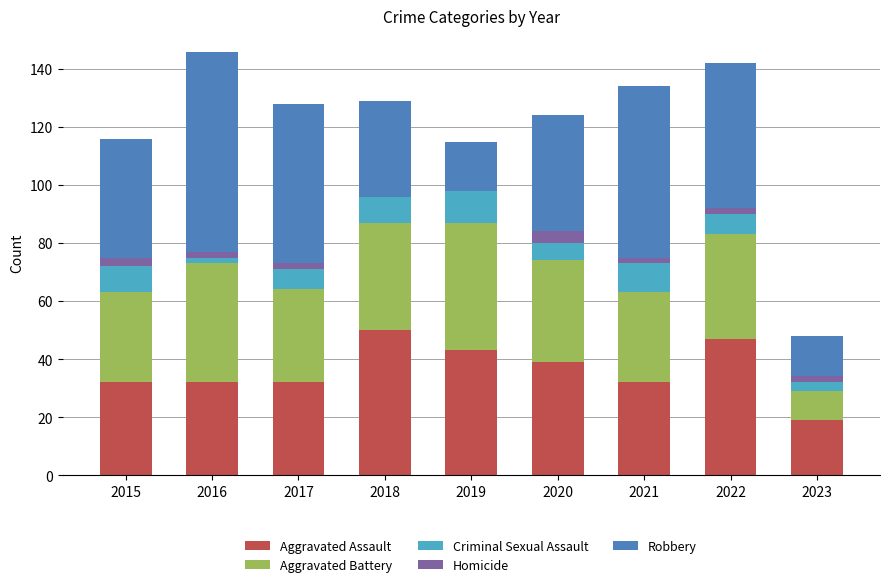

What is the sum of all Aggravated Assault values?

326